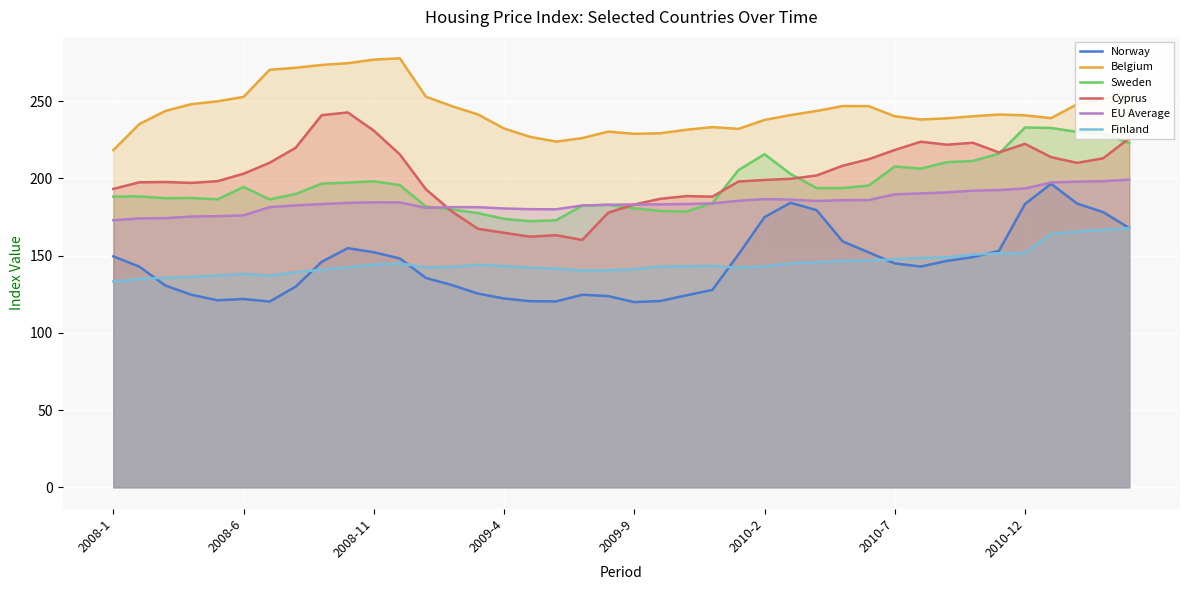

What is the difference between the maximum and second lowest values in the Belgium series?

53.9